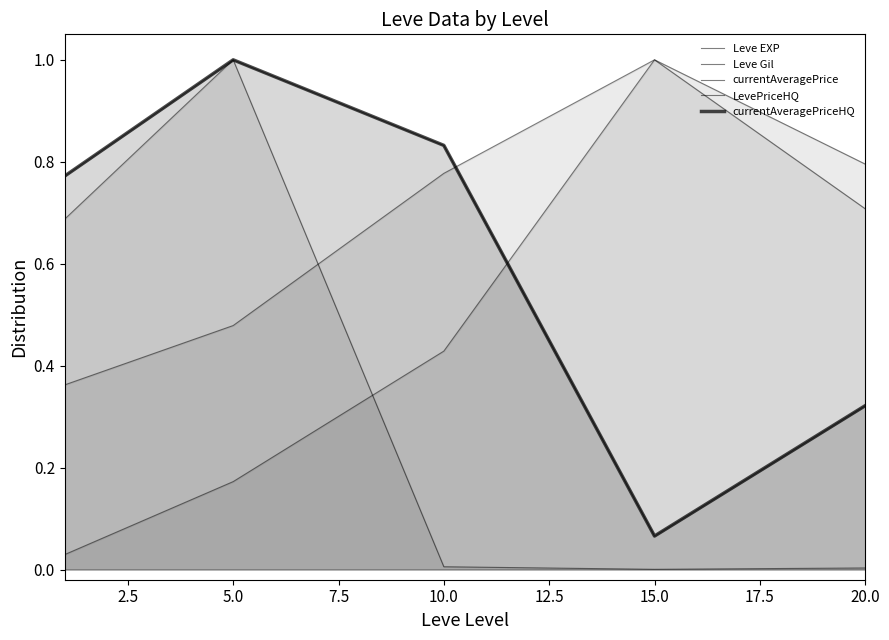

Reading right to left, transcribe all the data shown in this chart.

Leve EXP: 0.8	1.0	0.4	0.2	0.0
Leve Gil: 0.7	1.0	0.8	0.5	0.4
currentAveragePrice: 0.0	0.0	0.0	1.0	0.7
LevePriceHQ: 0.3	0.1	0.8	1.0	0.8
currentAveragePriceHQ: 0.3	0.1	0.8	1.0	0.8